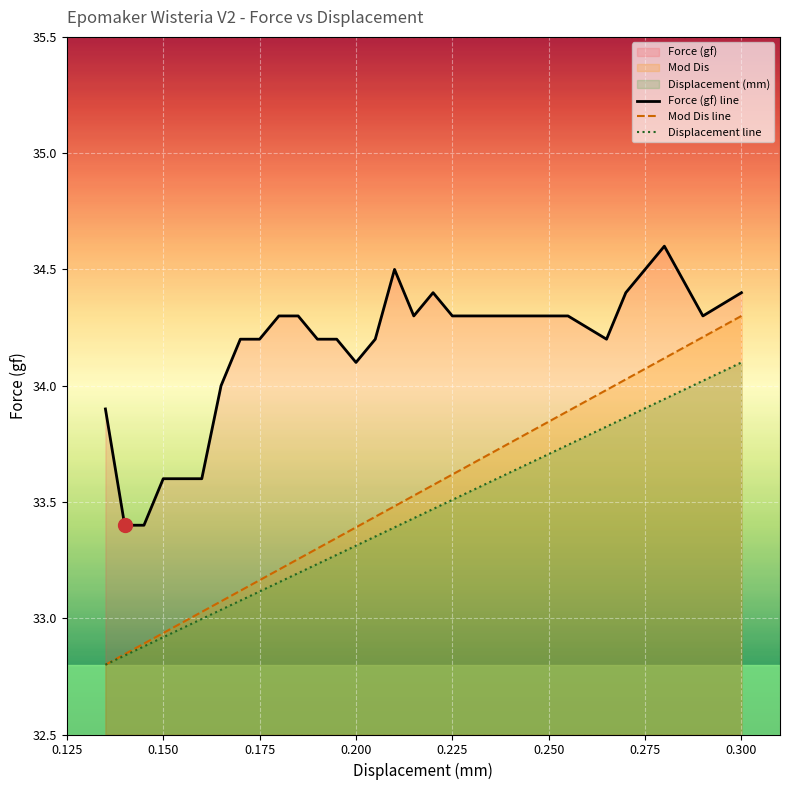

What is the maximum value for Mod Dis line?

34.3